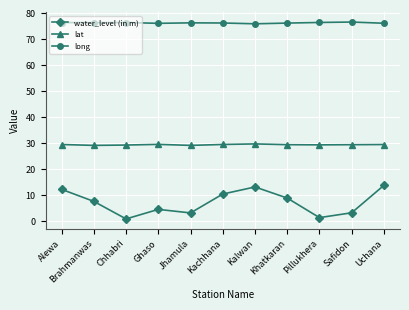

True or false: water_level (in m) has more than 0 points higher than both neighbors.

True